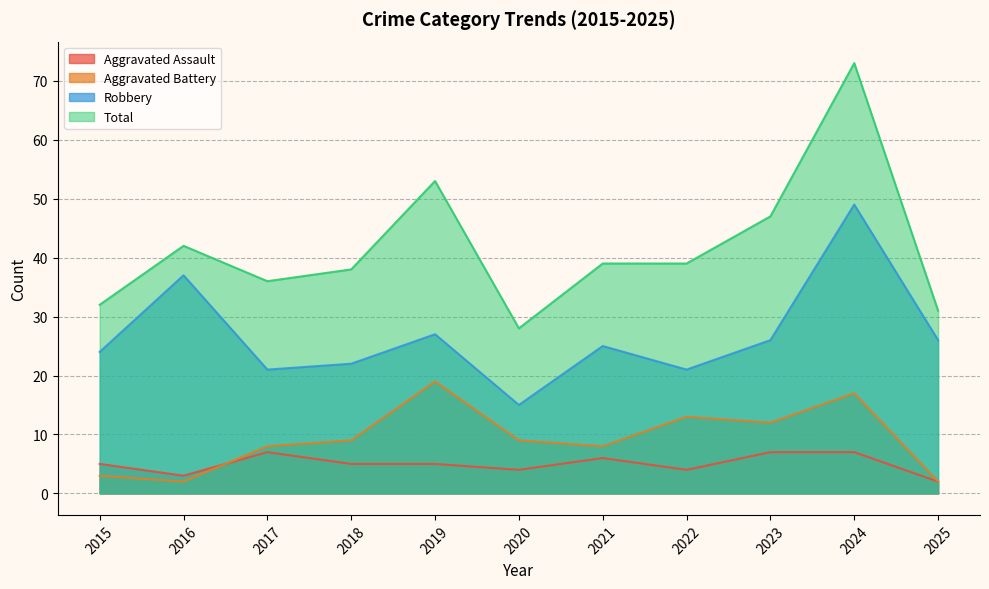

Reading right to left, what are all the values shown in this chart?

Aggravated Assault: 2025=2	2024=7	2023=7	2022=4	2021=6	2020=4	2019=5	2018=5	2017=7	2016=3	2015=5
Aggravated Battery: 2025=2	2024=17	2023=12	2022=13	2021=8	2020=9	2019=19	2018=9	2017=8	2016=2	2015=3
Robbery: 2025=26	2024=49	2023=26	2022=21	2021=25	2020=15	2019=27	2018=22	2017=21	2016=37	2015=24
Total: 2025=31	2024=73	2023=47	2022=39	2021=39	2020=28	2019=53	2018=38	2017=36	2016=42	2015=32